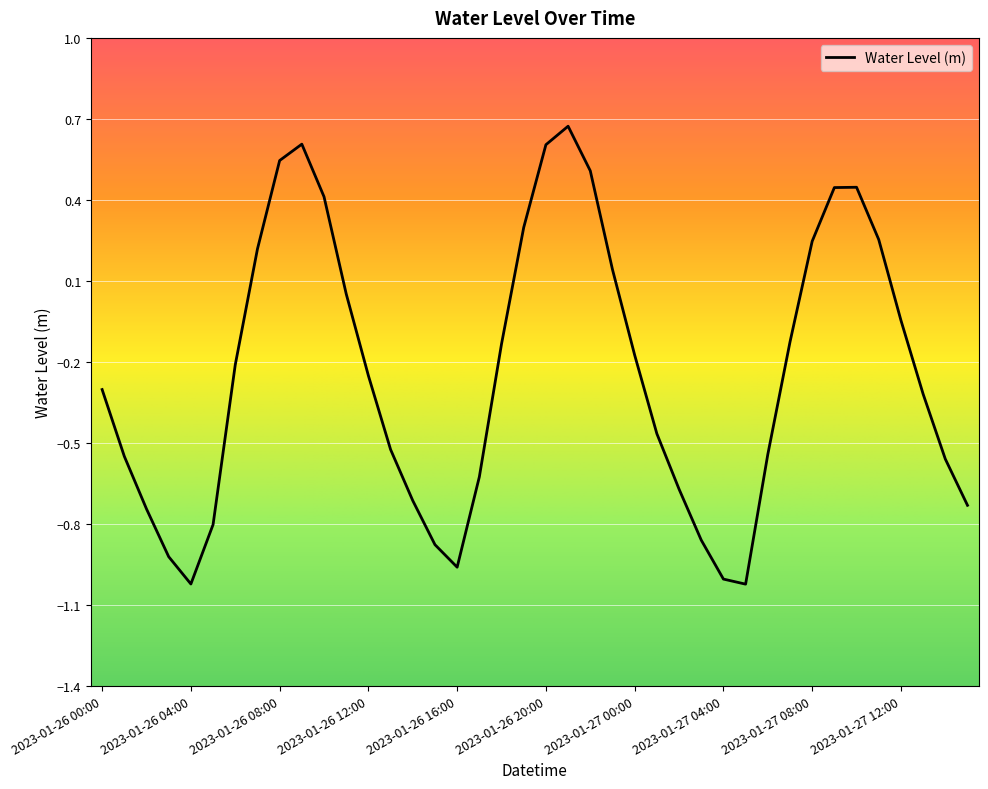

How many lines are shown in the chart?

1